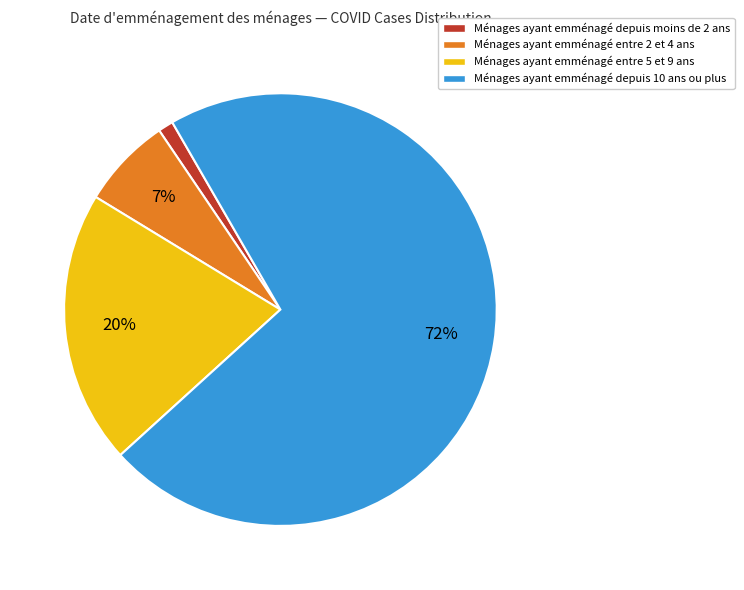

To the nearest percent, what is the average slice percentage?

25%